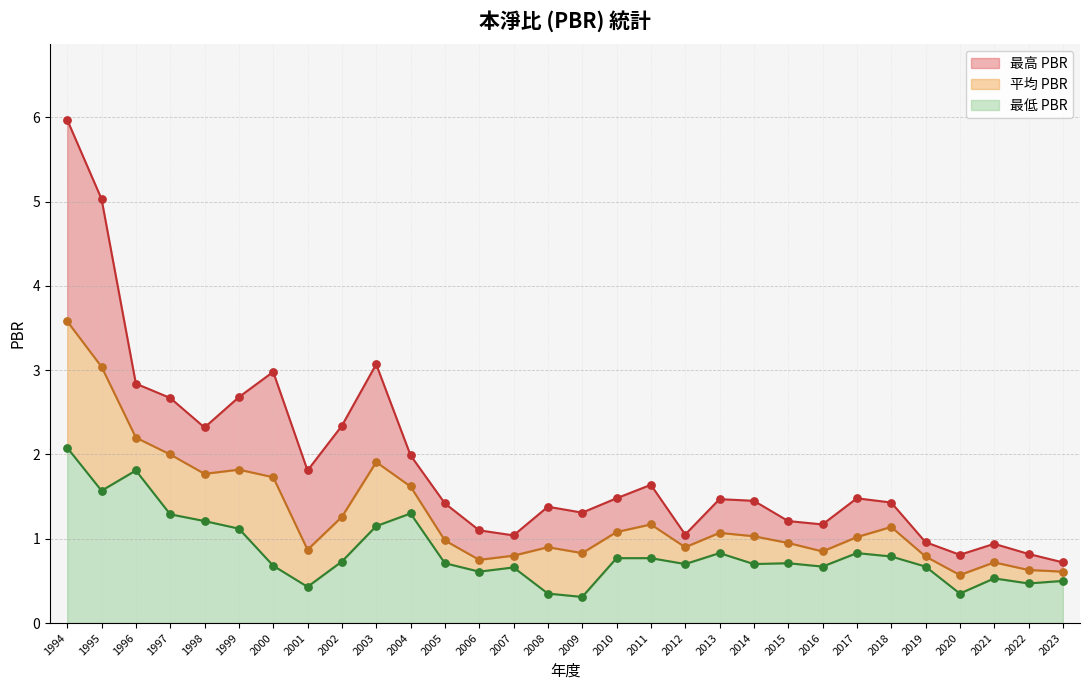

What are all the series names shown in the legend?

最高 PBR, 平均 PBR, 最低 PBR